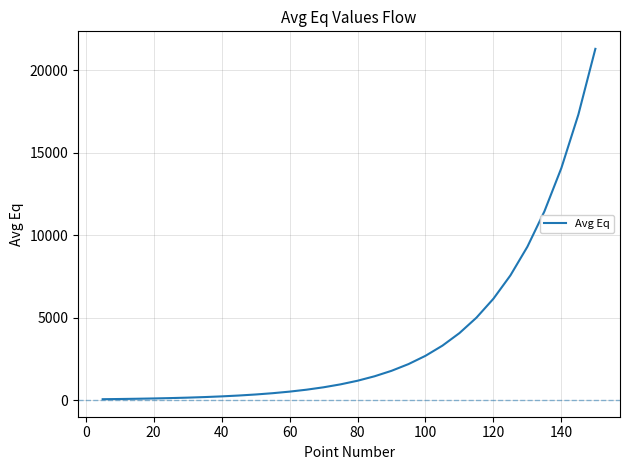

What is the greatest value displayed?

21307.4